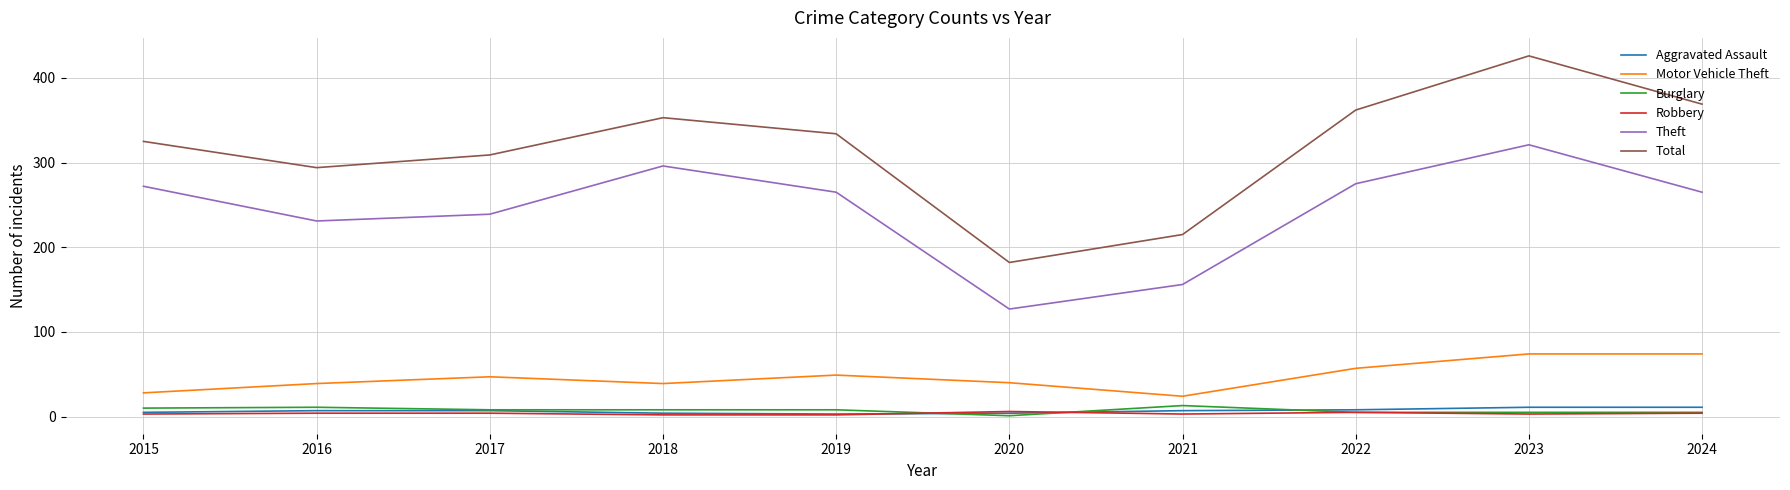

Which series changed the most between 2021 and 2024?

Total